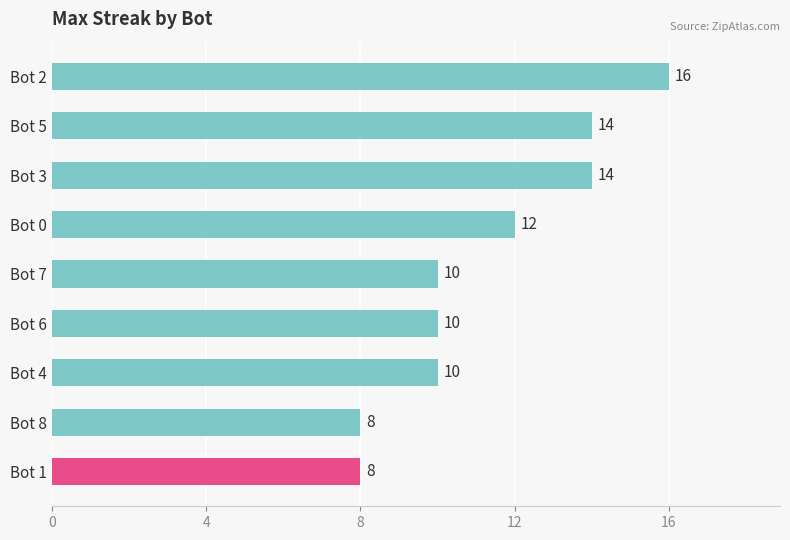

True or false: the data shows 14 at Bot 5.

True